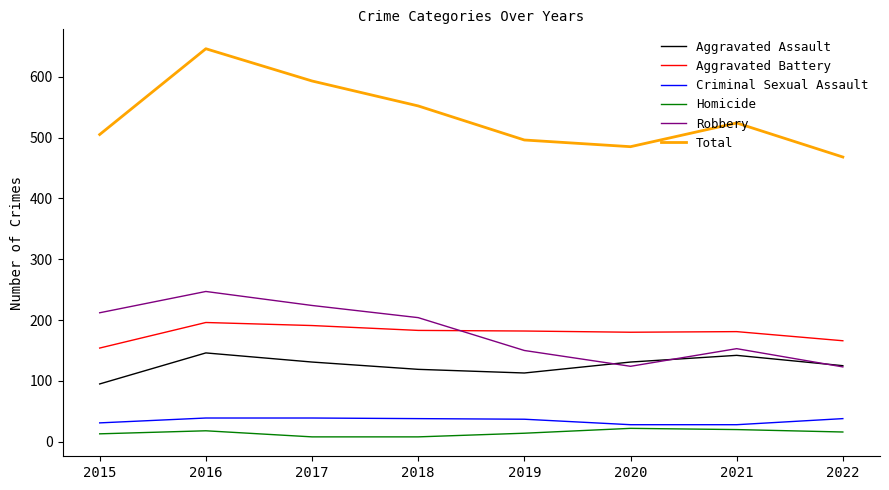

The Aggravated Battery series shows 94 at 2020. True or false?

False